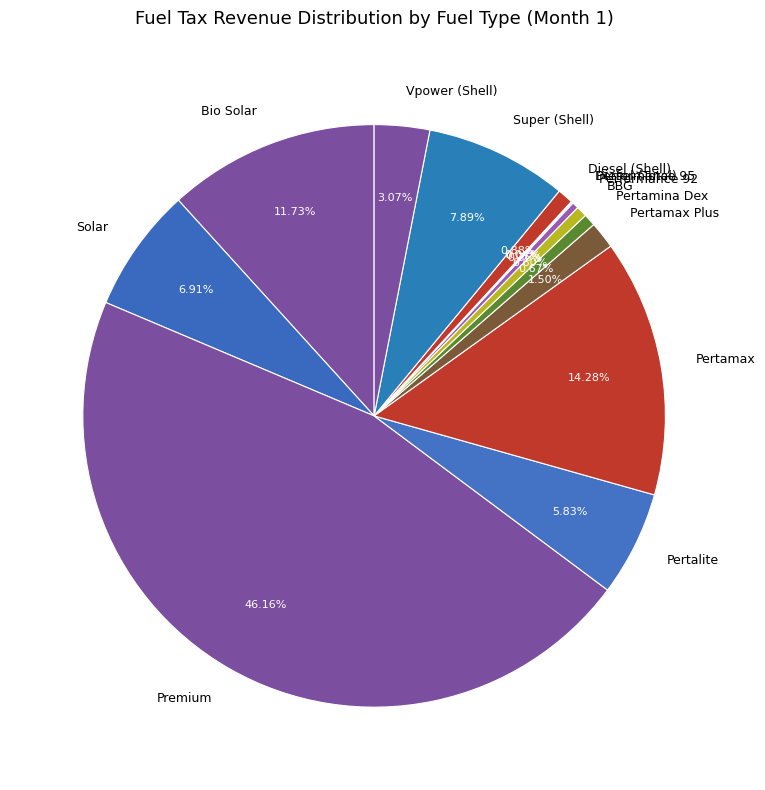

Is Diesel (Shell) the majority of the pie?

No